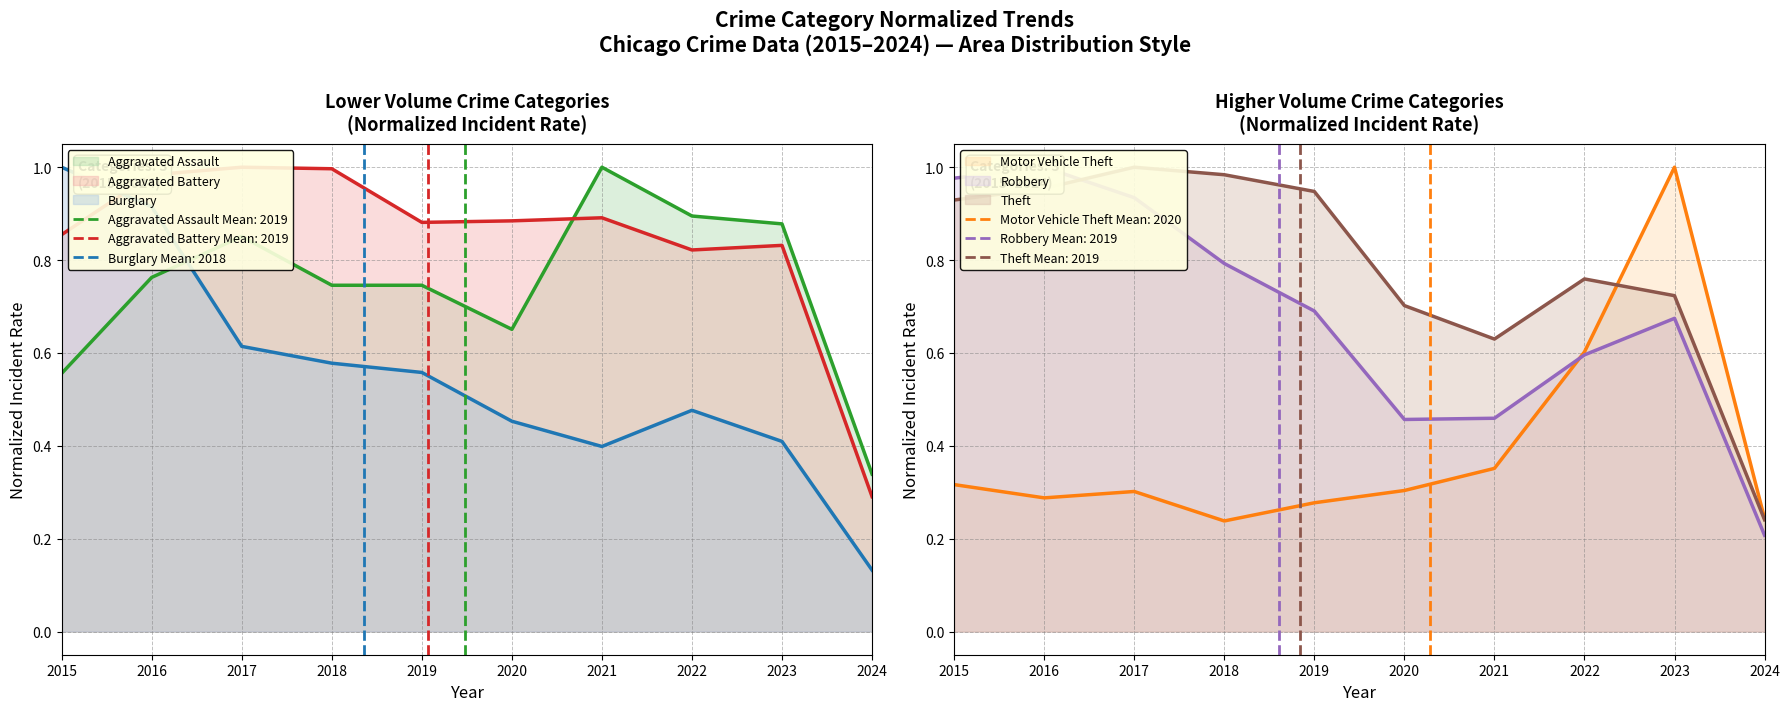

Rank the series at 2017 from highest to lowest value.

Aggravated Battery, Theft, Robbery, Aggravated Assault, Burglary, Motor Vehicle Theft